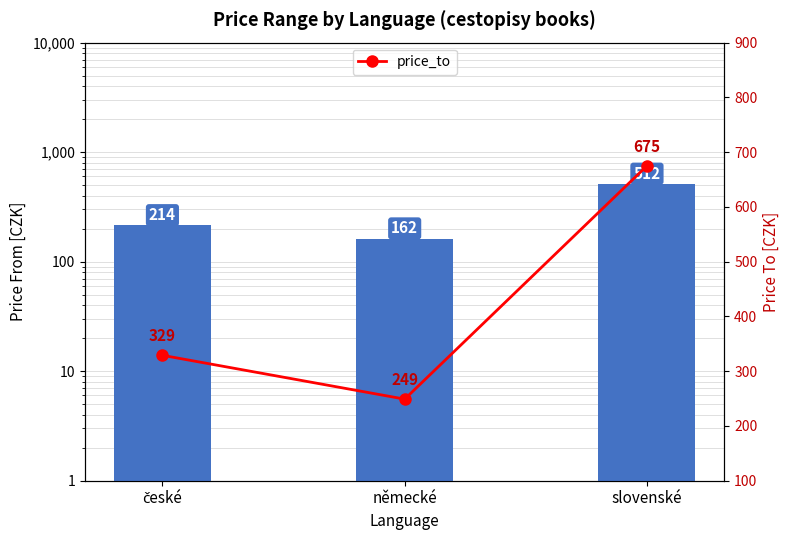

Which series changed the most between české and slovenské?

price_to